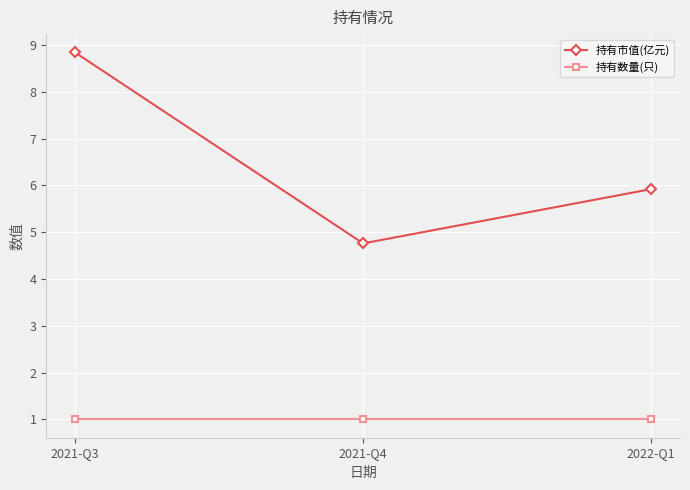

Reading right to left, extract all data points from this chart.

持有市值(亿元): 2022-Q1=5.9	2021-Q4=4.8	2021-Q3=8.8
持有数量(只): 2022-Q1=1.0	2021-Q4=1.0	2021-Q3=1.0